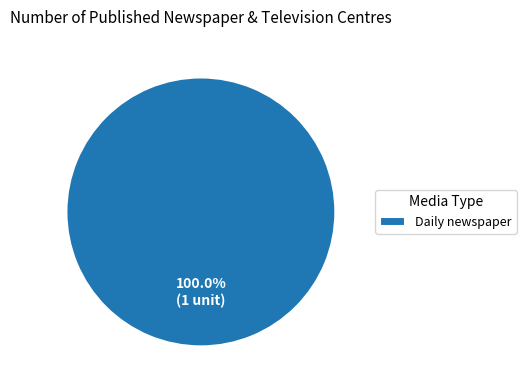

Rank the categories by value from highest to lowest.

Daily newspaper